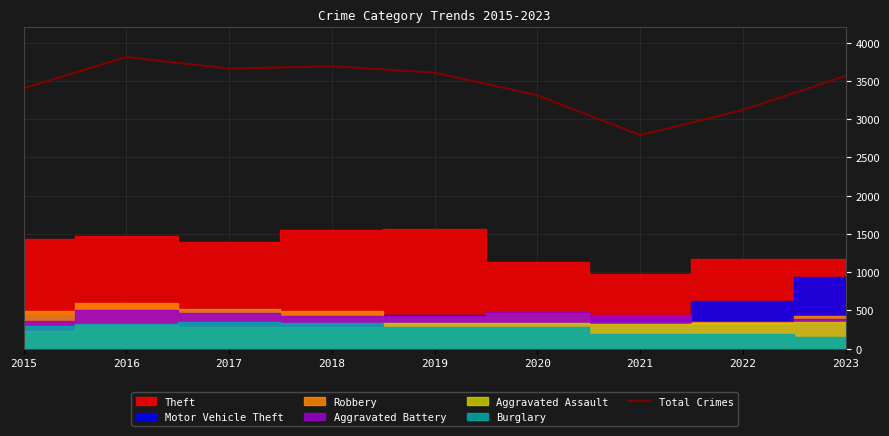

What is the value of the 4th point from the left?

3692